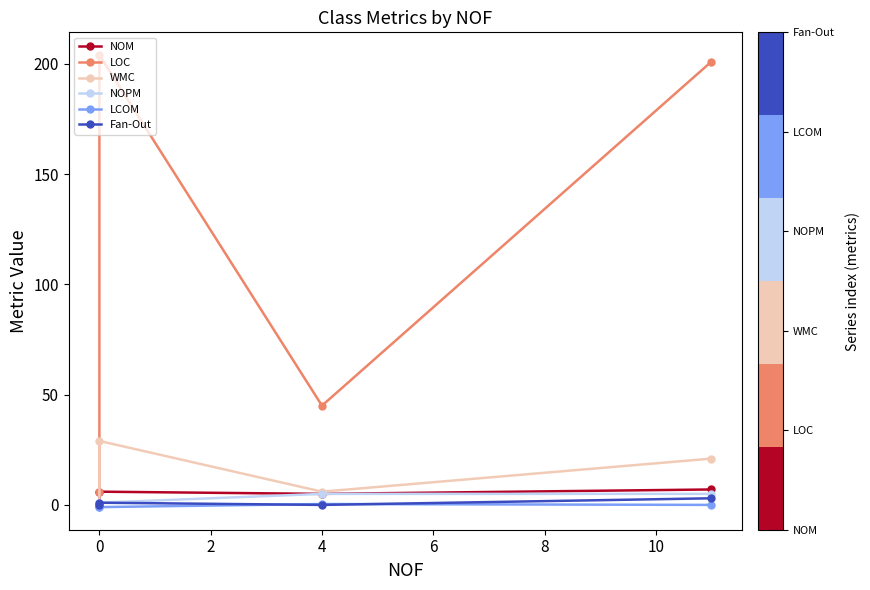

What is the difference between the second highest and minimum values in the LOC series?

195.0